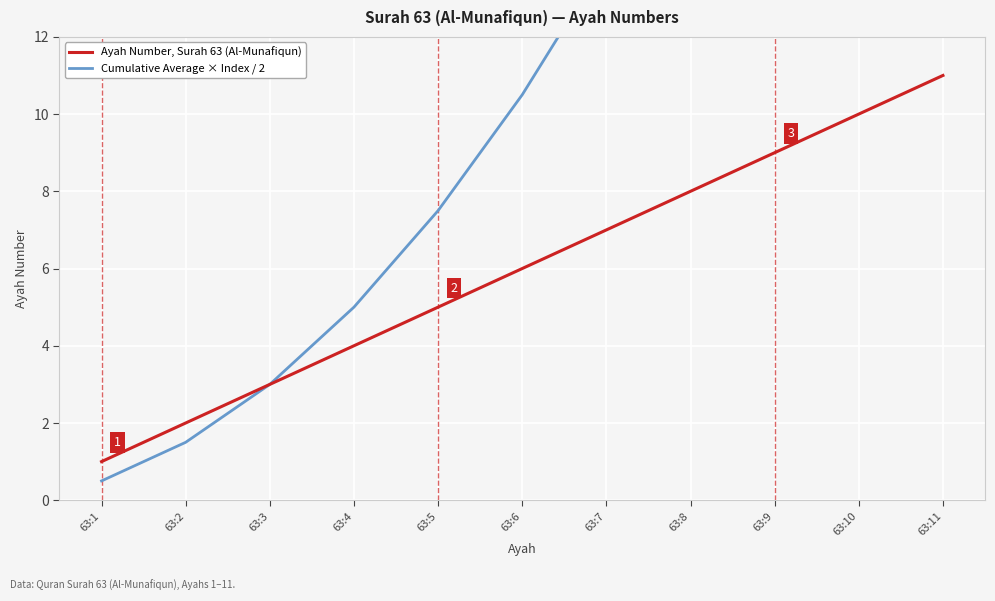

What is the minimum value for Ayah Number, Surah 63 (Al-Munafiqun)?

1